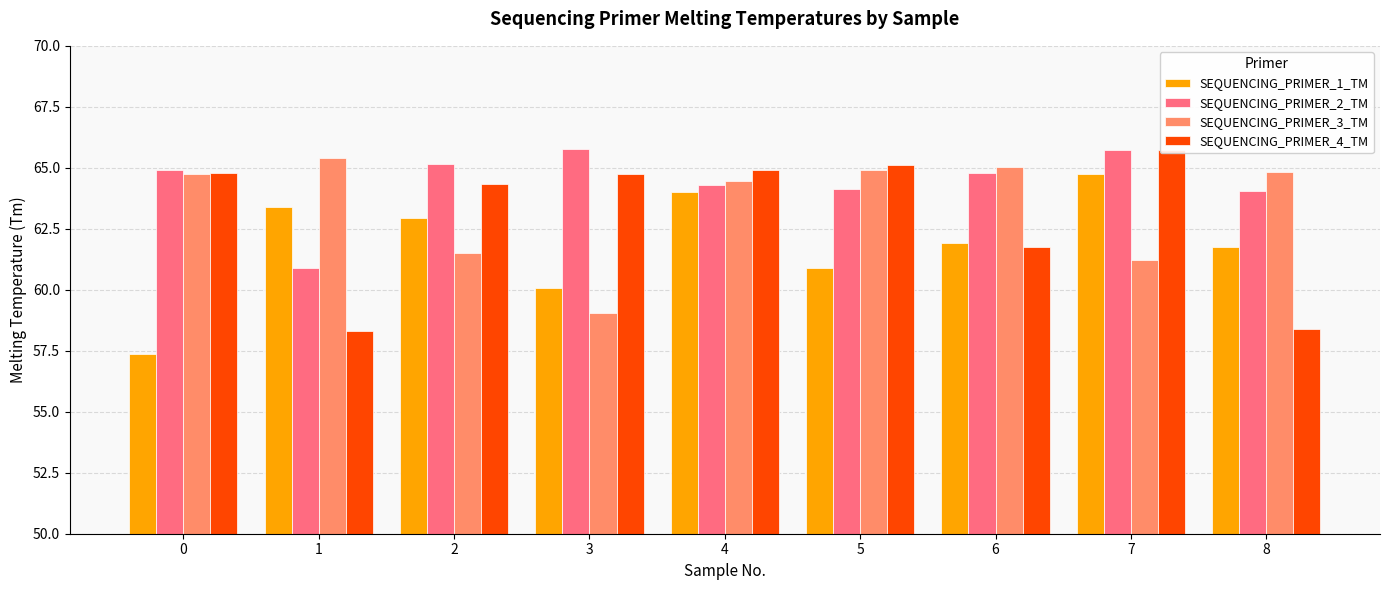

How many bars are there in total?

36